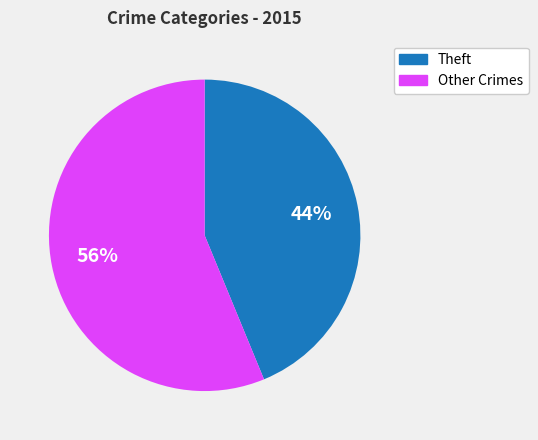

Is there a majority slice in this chart?

Yes